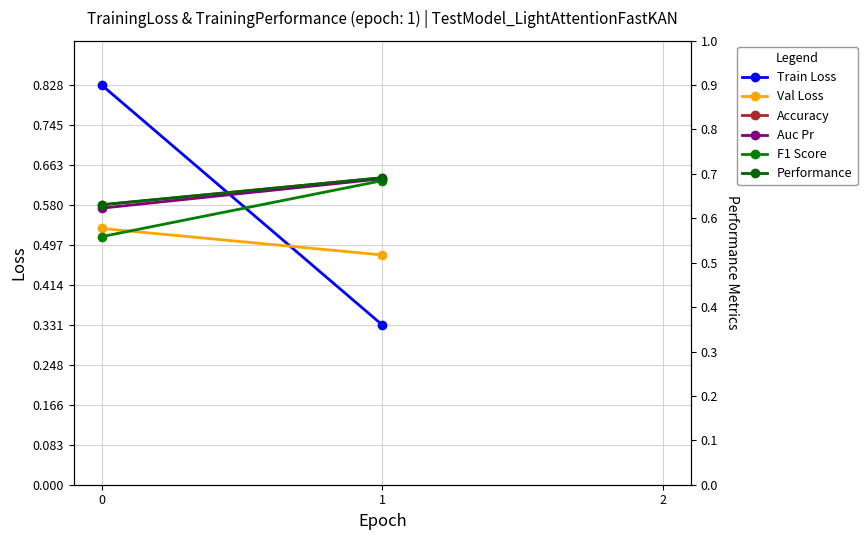

What is the spread (max minus min) of values at 1?

0.3